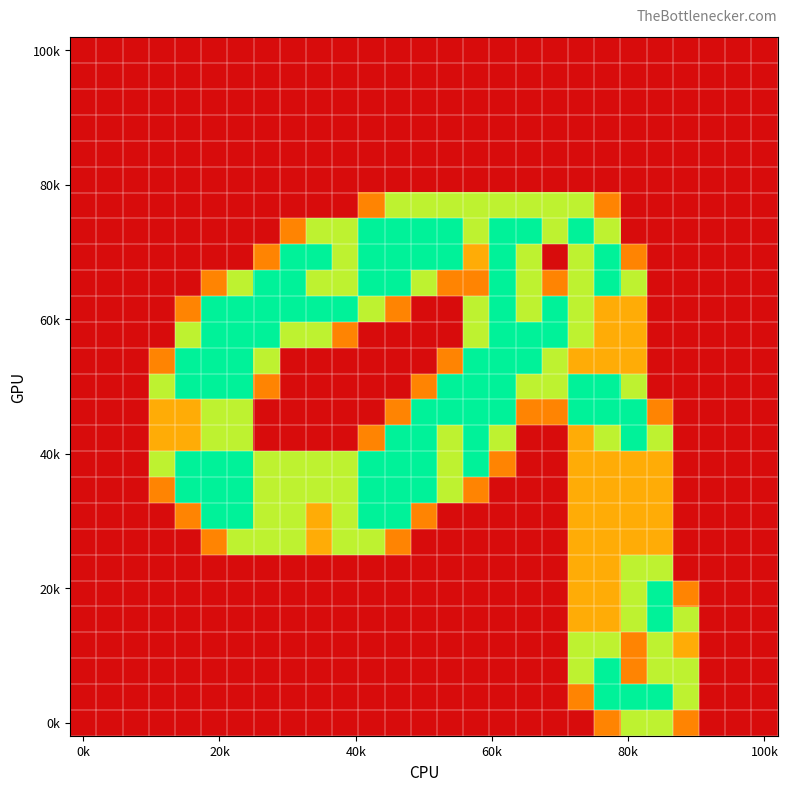

Count the number of data series in this chart.

27